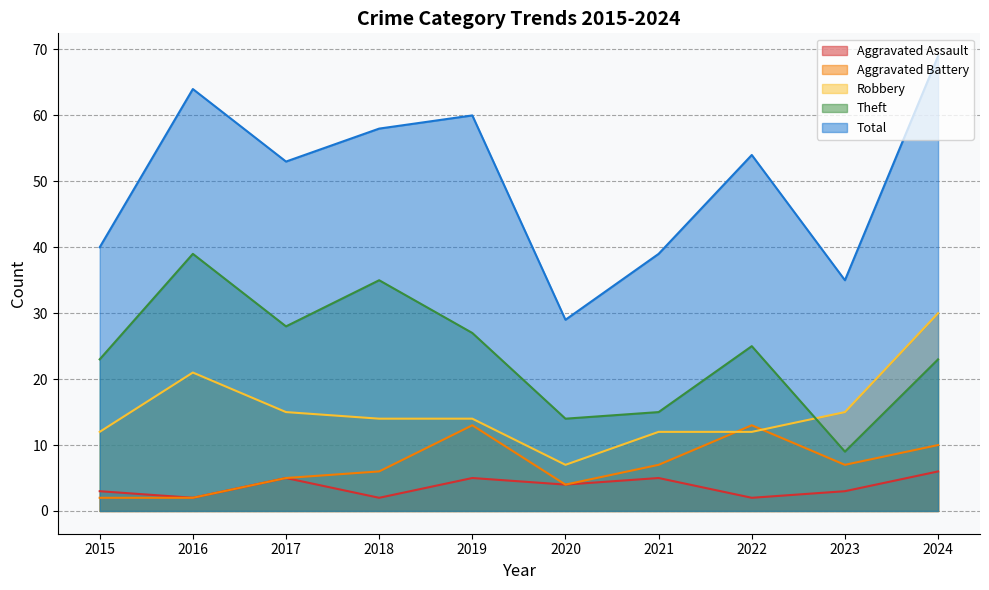

Rank the categories by Robbery value from lowest to highest.

2020, 2015, 2021, 2022, 2018, 2019, 2017, 2023, 2016, 2024